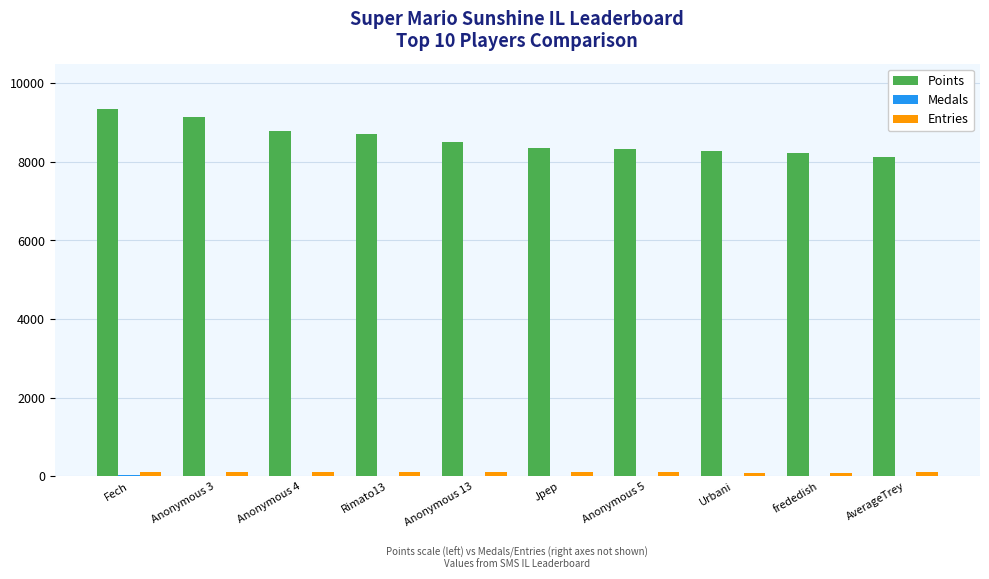

Which series has the largest range (max minus min)?

Points